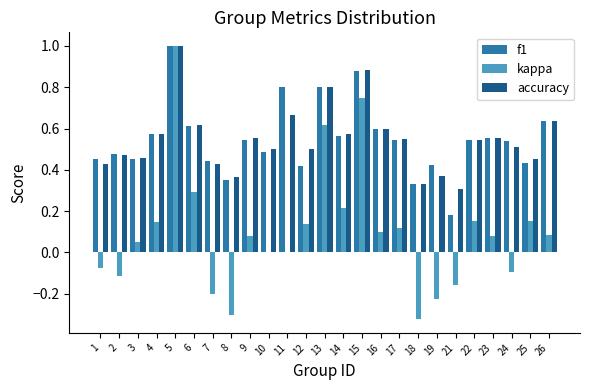

Is the value of accuracy at 6 greater than the value of f1 at 24?

Yes